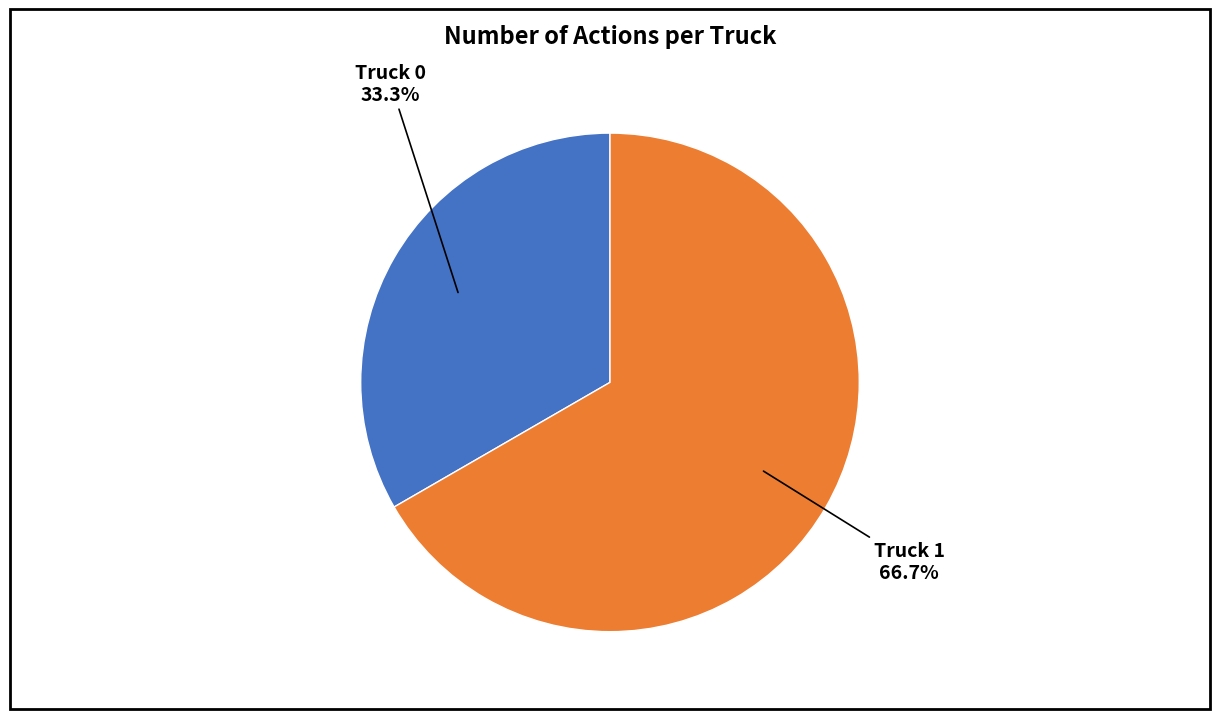

True or false: Truck 1 accounts for 56% of the total.

False